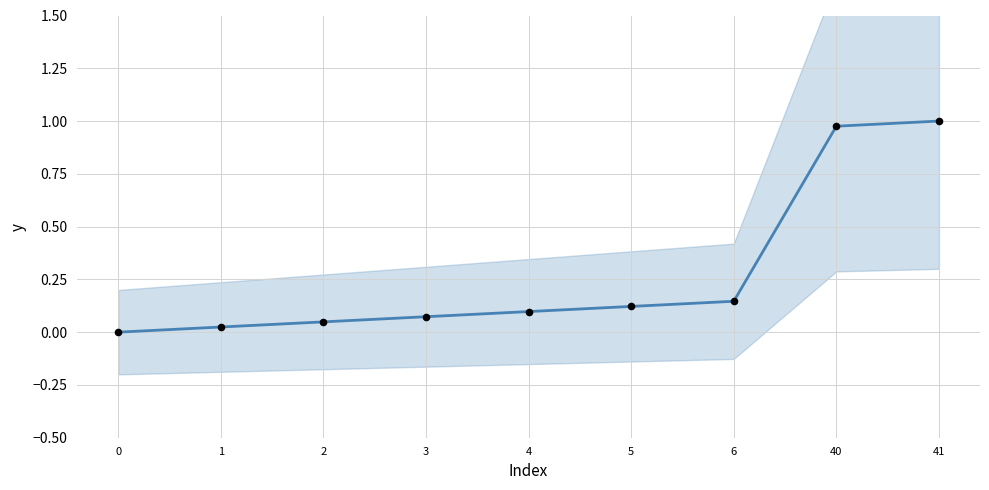

What is the change in value from 1 to 4?

+0.1